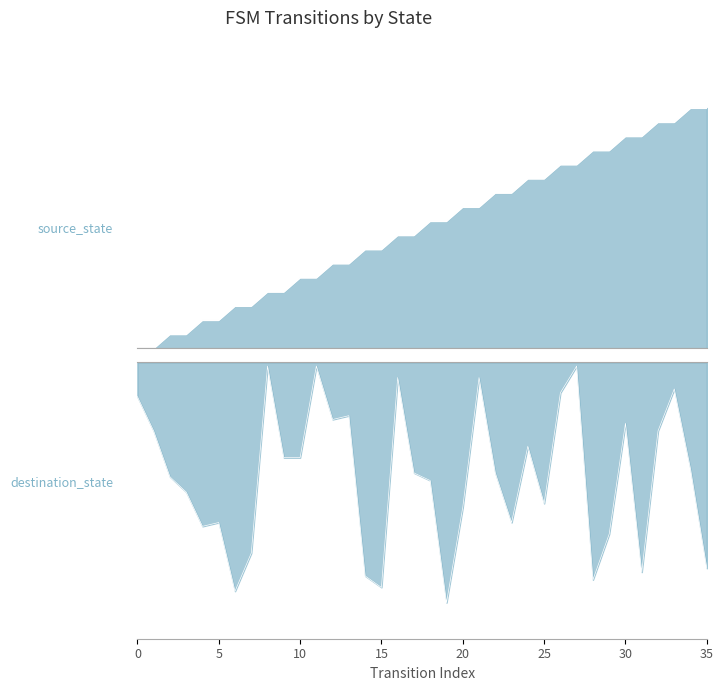

Reading left to right, extract all data points from this chart.

source_state: 0=0	1=0	2=1	3=1	4=2	5=2	6=3	7=3	8=4	9=4	10=5	11=5	12=6	13=6	14=7	15=7	16=8	17=8	18=9	19=9	20=10	21=10	22=11	23=11	24=12	25=12	26=13	27=13	28=14	29=14	30=15	31=15	32=16	33=16	34=17	35=17
destination_state: 0=-9	1=-18	2=-30	3=-34	4=-43	5=-42	6=-60	7=-50	8=-1	9=-25	10=-25	11=-1	12=-15	13=-14	14=-56	15=-59	16=-4	17=-29	18=-31	19=-63	20=-38	21=-4	22=-29	23=-42	24=-22	25=-37	26=-8	27=-1	28=-57	29=-45	30=-16	31=-55	32=-18	33=-7	34=-28	35=-54